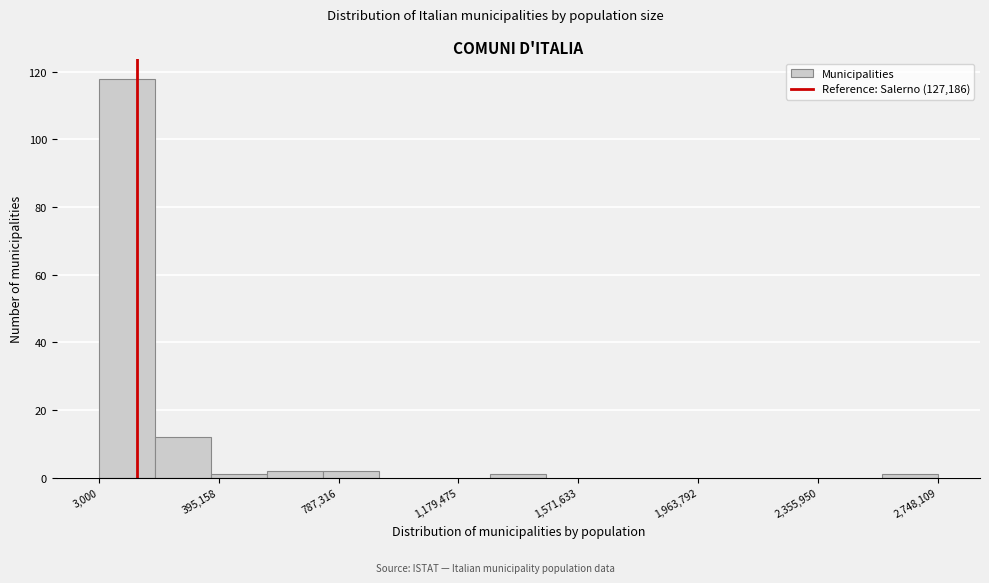

Read against the x-axis, roughly where is the centre of the tallest bar?

100000